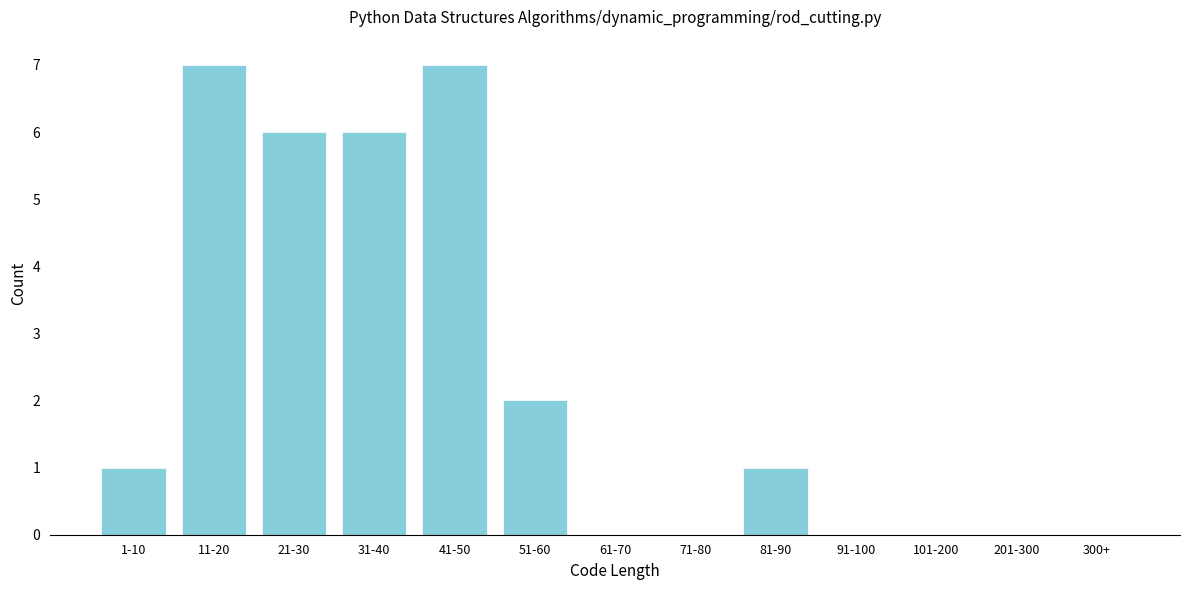

Reading left to right, what are all the values shown in this chart?

1-10=1	11-20=7	21-30=6	31-40=6	41-50=7	51-60=2	61-70=0	71-80=0	81-90=1	91-100=0	101-200=0	201-300=0	300+=0